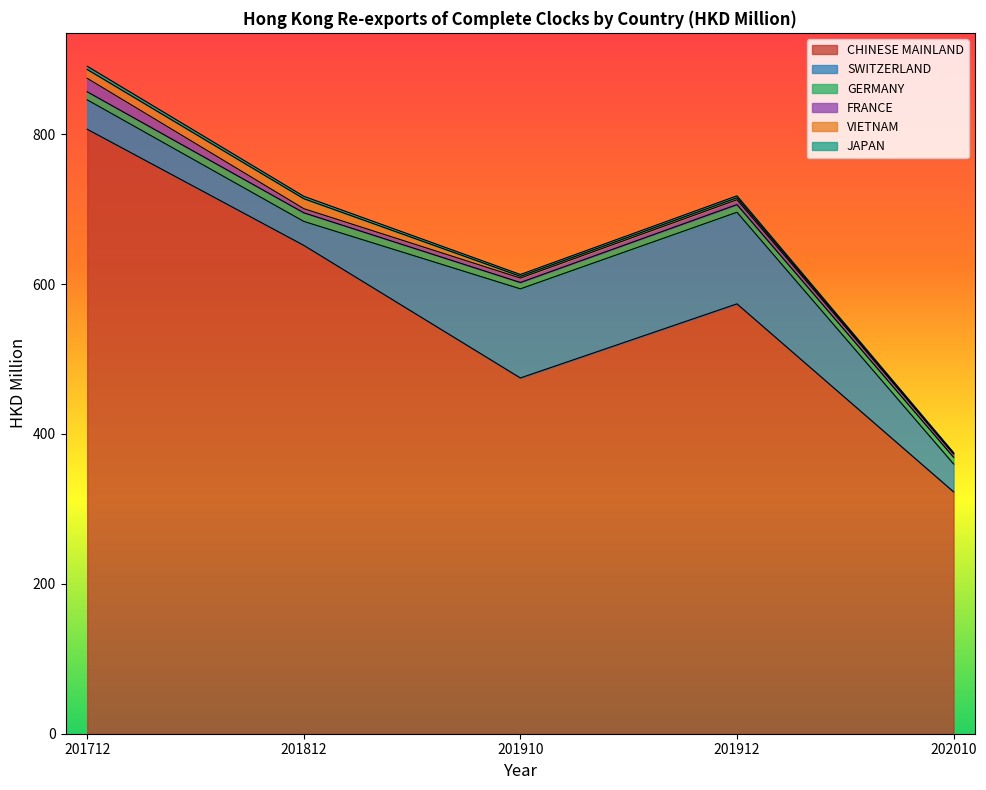

What is the average value of the CHINESE MAINLAND series?

566.0